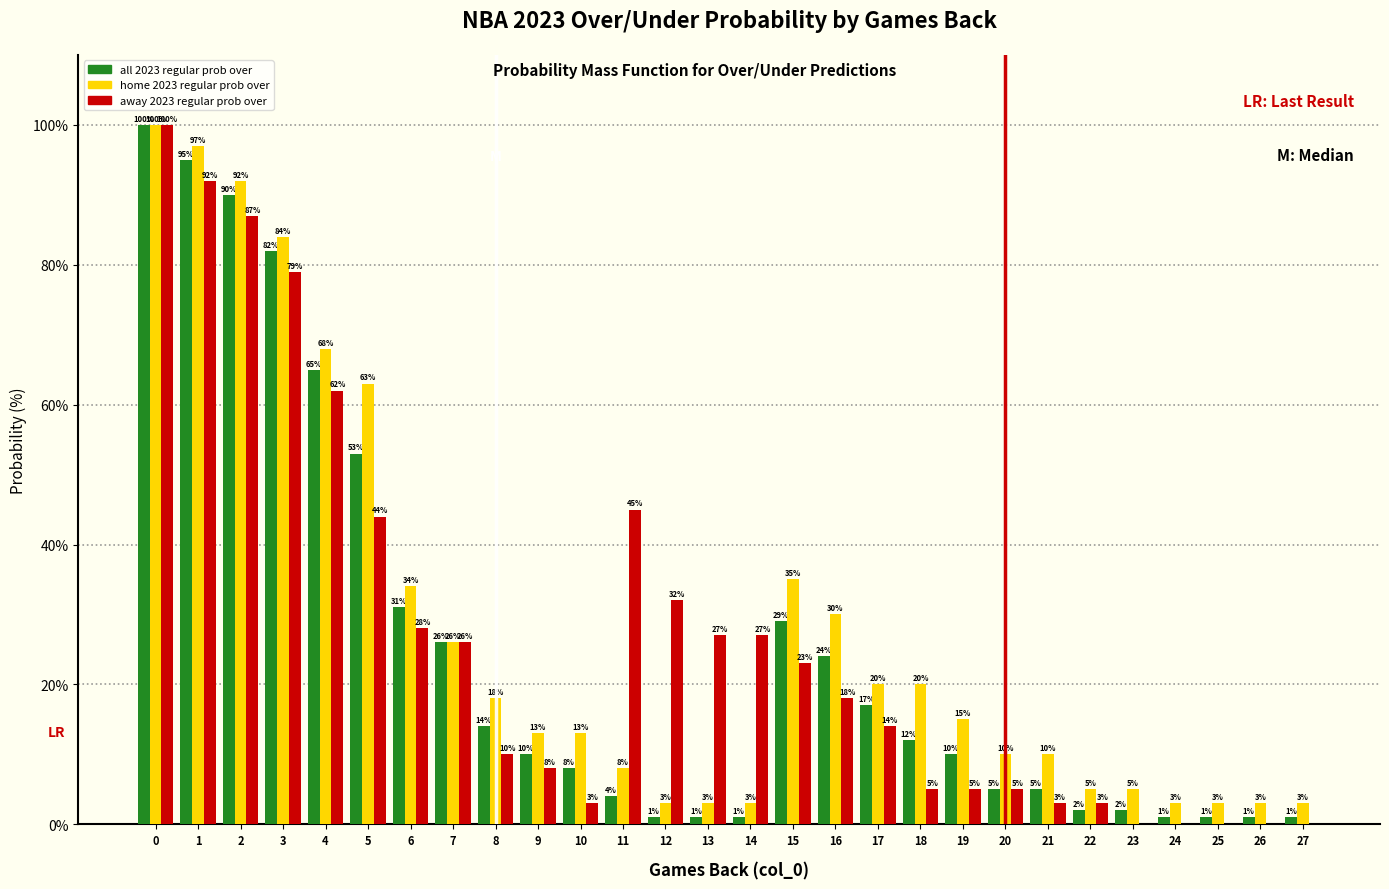

Reading right to left, transcribe all the data shown in this chart.

all 2023 regular prob over: 27=1	26=1	25=1	24=1	23=2	22=2	21=5	20=5	19=10	18=12	17=17	16=24	15=29	14=1	13=1	12=1	11=4	10=8	9=10	8=14	7=26	6=31	5=53	4=65	3=82	2=90	1=95	0=100
home 2023 regular prob over: 27=3	26=3	25=3	24=3	23=5	22=5	21=10	20=10	19=15	18=20	17=20	16=30	15=35	14=3	13=3	12=3	11=8	10=13	9=13	8=18	7=26	6=34	5=63	4=68	3=84	2=92	1=97	0=100
away 2023 regular prob over: 27=0	26=0	25=0	24=0	23=0	22=3	21=3	20=5	19=5	18=5	17=14	16=18	15=23	14=27	13=27	12=32	11=45	10=3	9=8	8=10	7=26	6=28	5=44	4=62	3=79	2=87	1=92	0=100